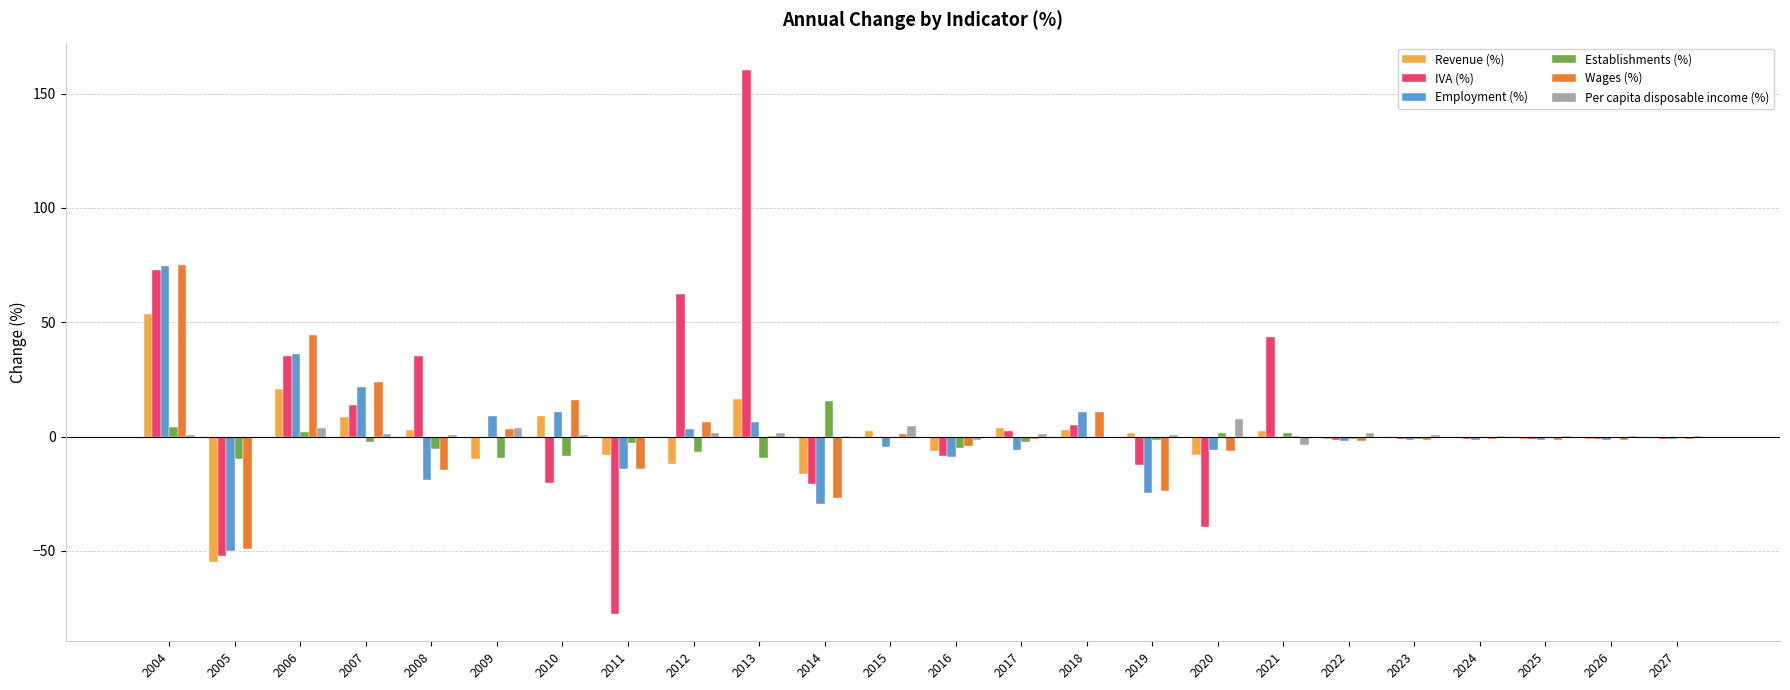

Between 2005 and 2024, which series saw the biggest shift?

Revenue (%)